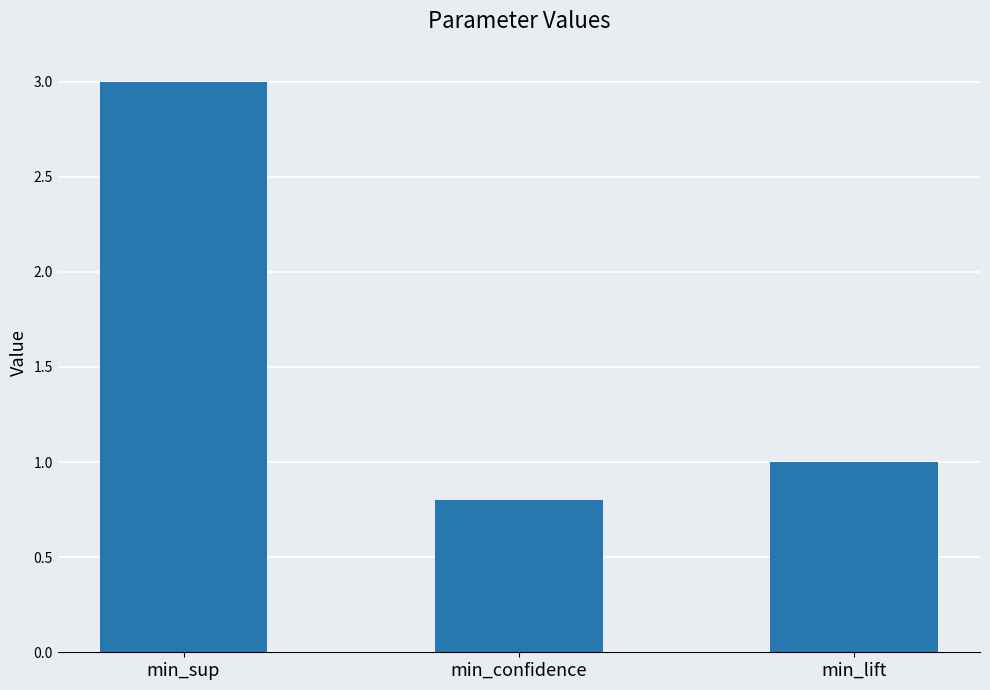

Rank the categories by value from lowest to highest.

min_confidence, min_lift, min_sup